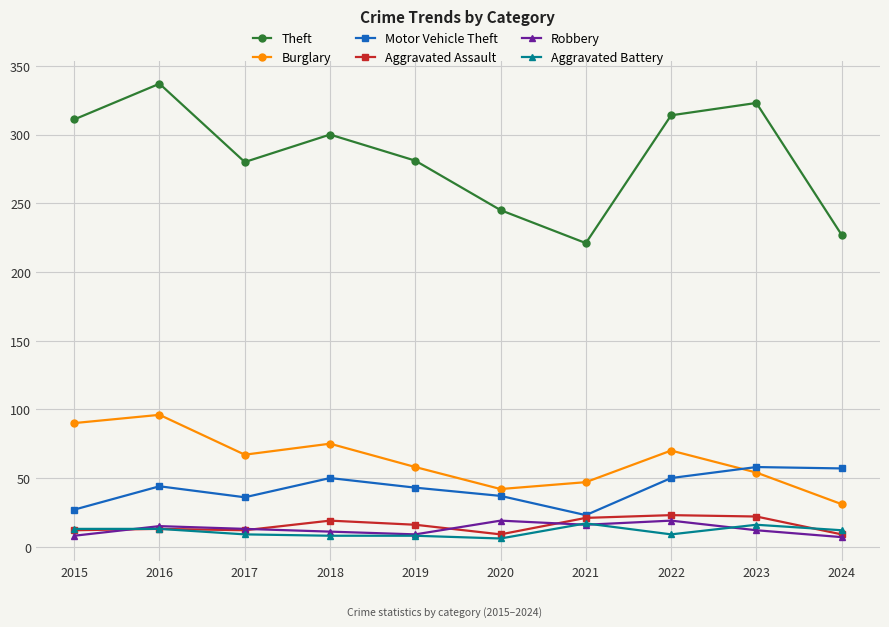

At how many categories does at least one series exceed 203?

10